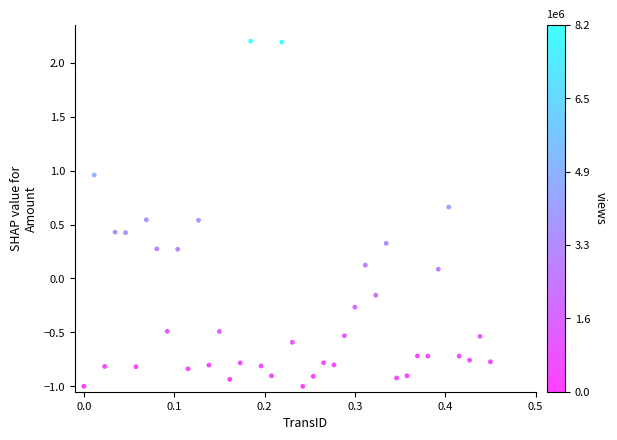

What is the range of Y values (max minus min)?

3.2